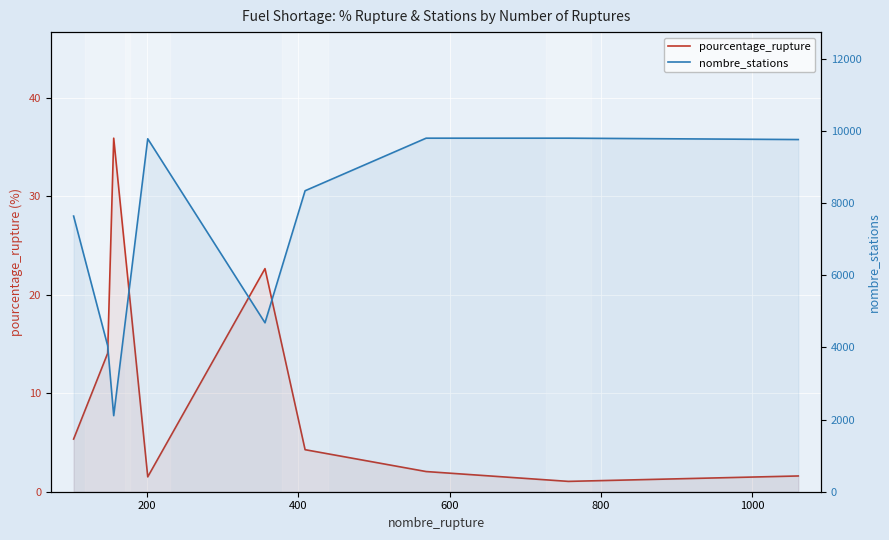

True or false: nombre_stations and pourcentage_rupture cross at least once.

False